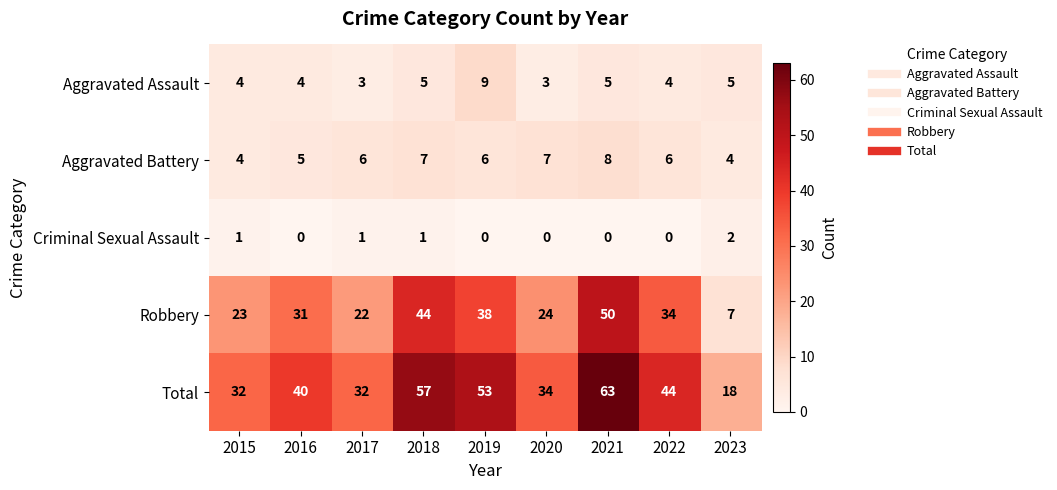

Which series has the largest range (max minus min)?

Total